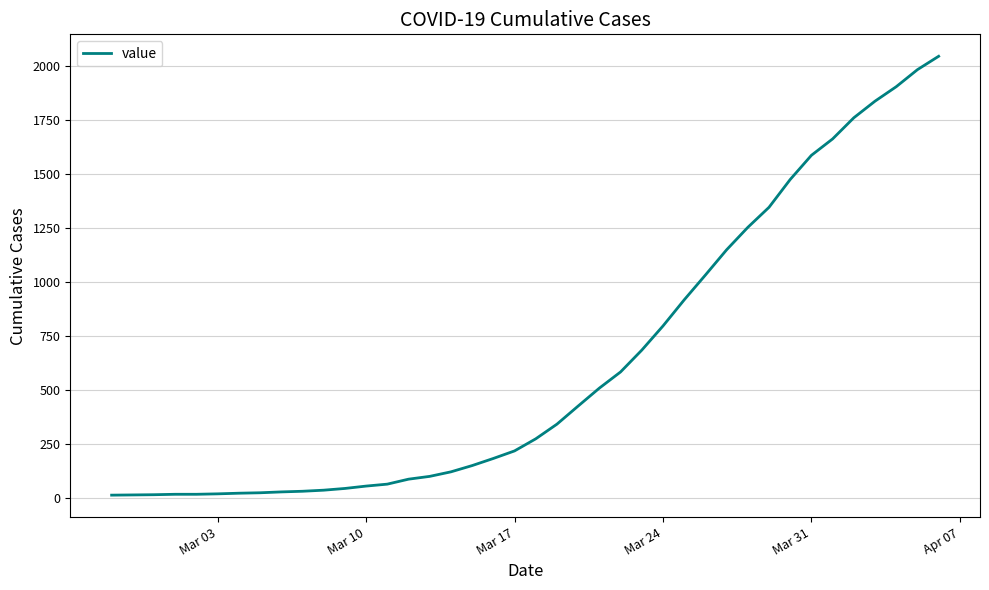

What is the maximum value shown in the chart?

2047